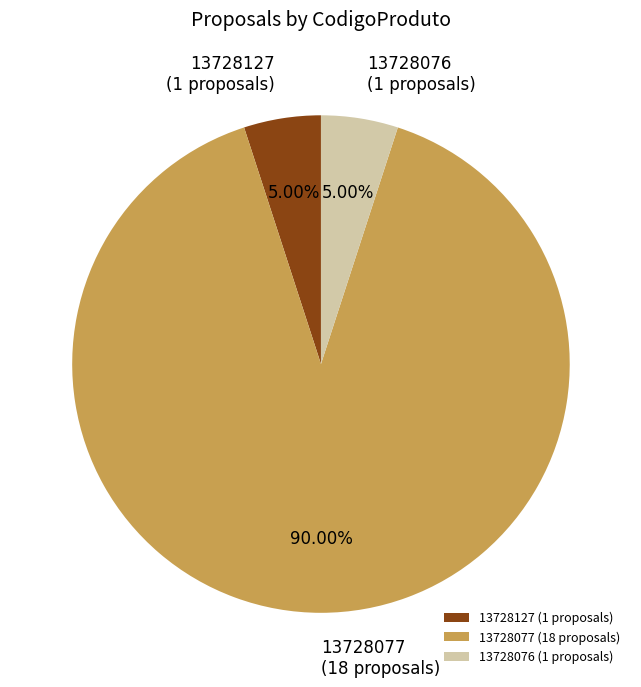

What portion of the pie excludes 13728127?

95.0%